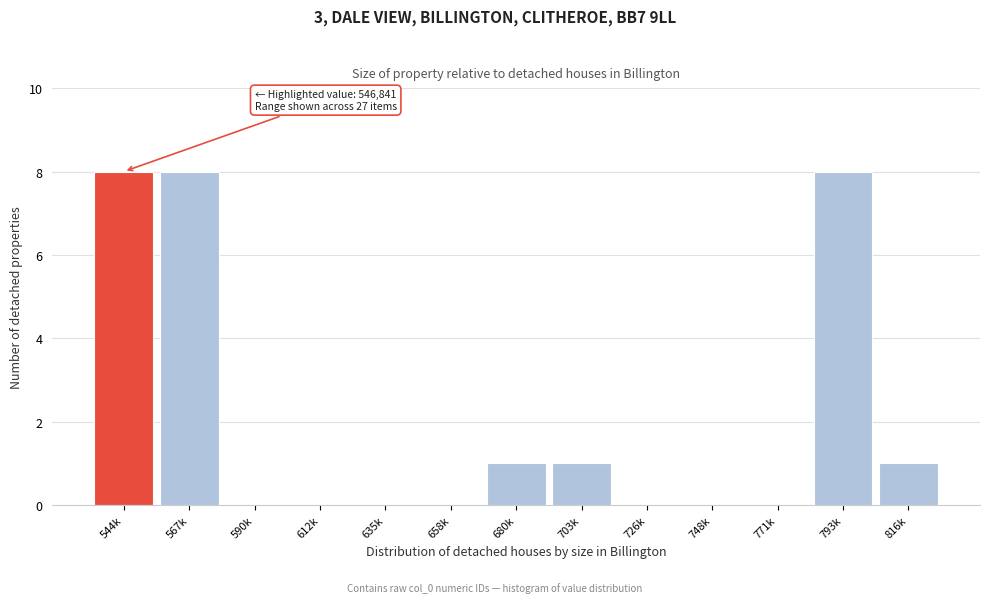

Reading right to left, what are all the values shown in this chart?

816k=1	793k=8	771k=0	748k=0	726k=0	703k=1	680k=1	658k=0	635k=0	612k=0	590k=0	567k=8	544k=8